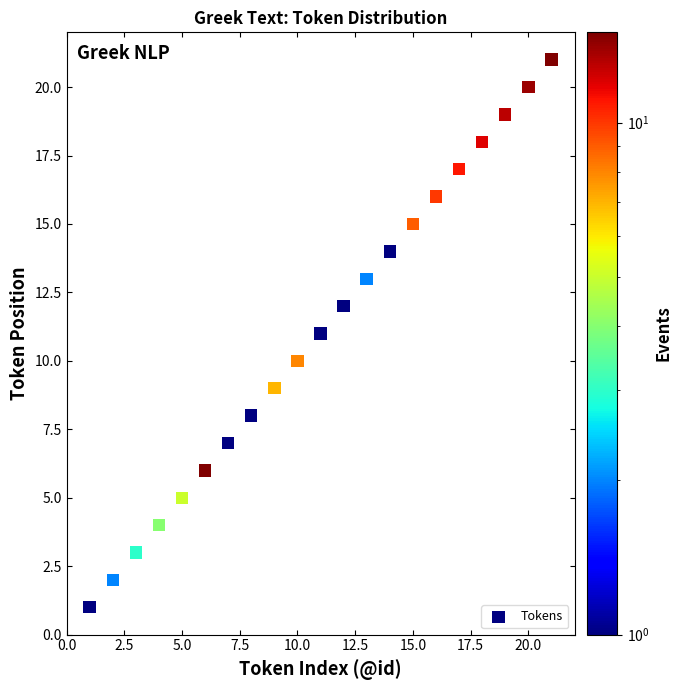

What is the range of X values (max minus min)?

20